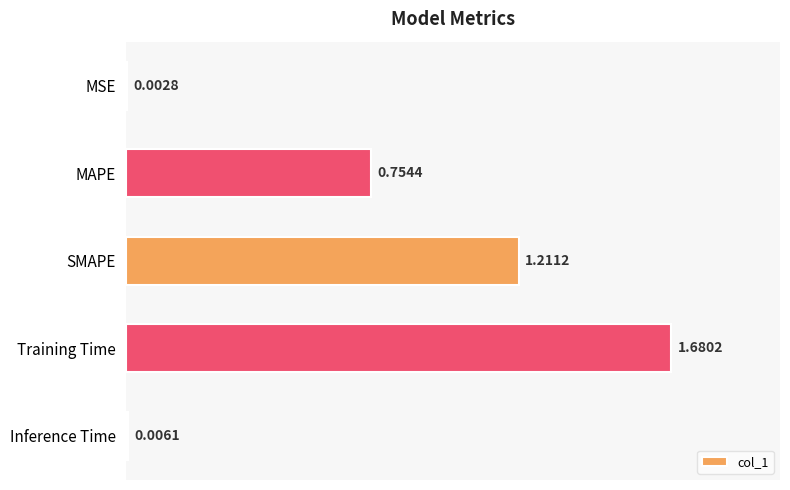

Between Inference Time and SMAPE, which is larger?

SMAPE